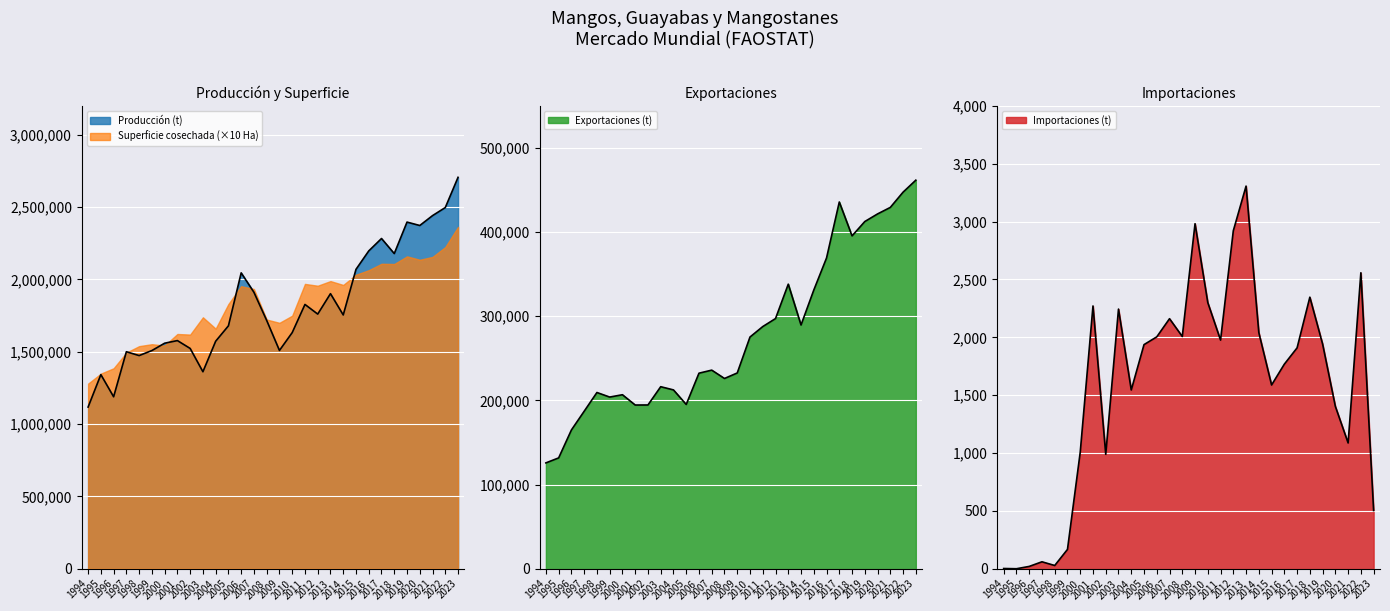

What is the difference between the maximum and minimum values in the Exportaciones (t) series?

335991